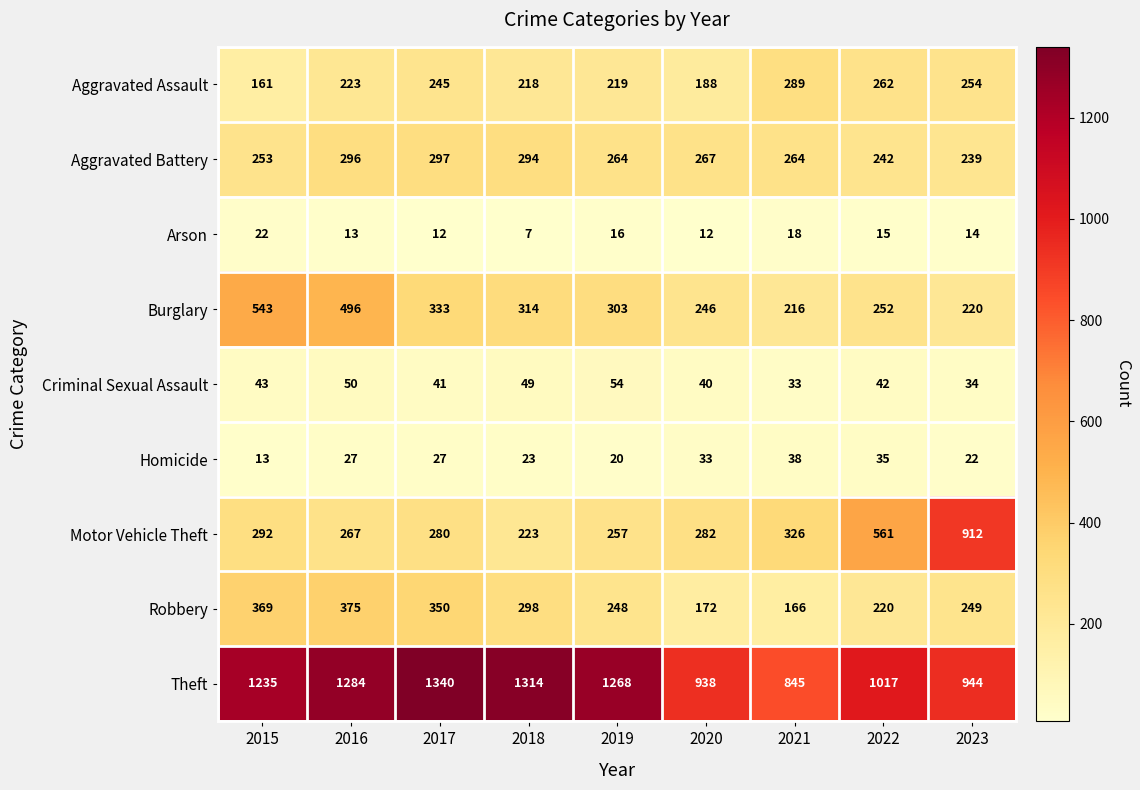

True or false: Homicide has a value of 19 at 2015.

False